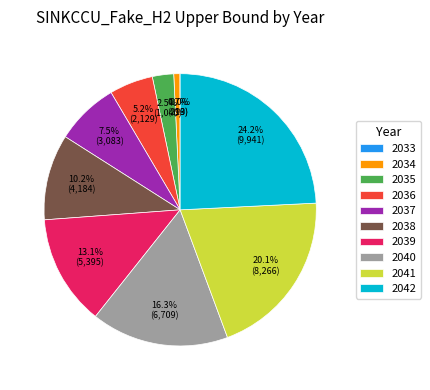

Is 2041 the majority of the pie?

No